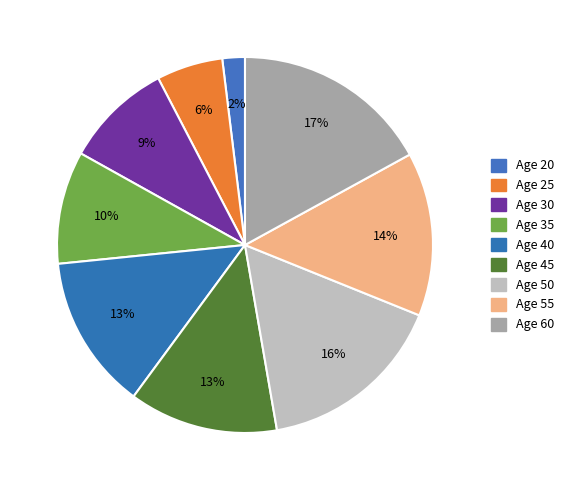

How many segments does this pie chart have?

9